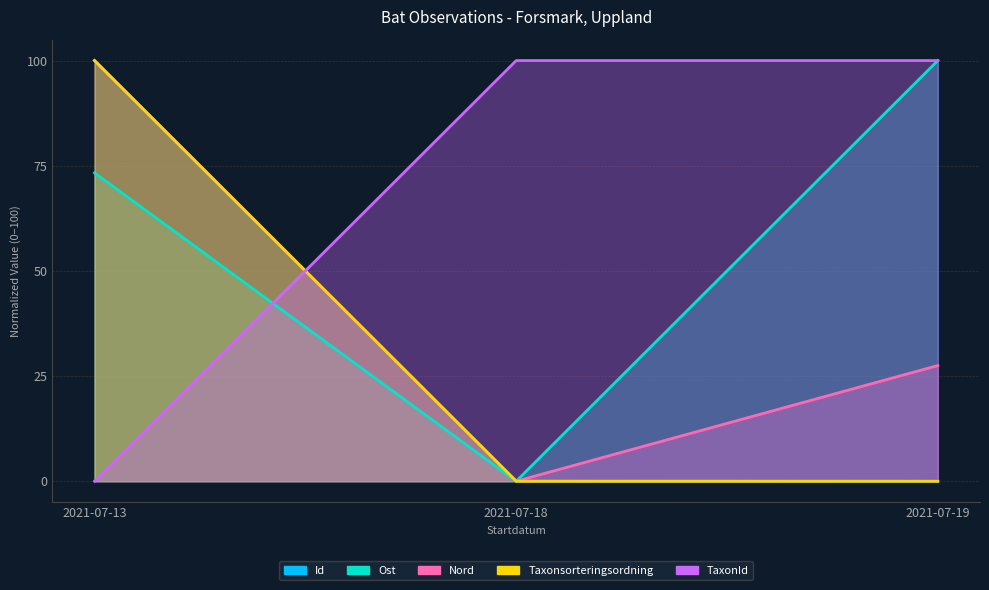

Reading left to right, extract all data points from this chart.

Id: 2021-07-13=100.0	2021-07-18=0.1	2021-07-19=0.0
Ost: 2021-07-13=73.3	2021-07-18=0.0	2021-07-19=100.0
Nord: 2021-07-13=100.0	2021-07-18=0.0	2021-07-19=27.5
Taxonsorteringsordning: 2021-07-13=100.0	2021-07-18=0.0	2021-07-19=0.0
TaxonId: 2021-07-13=0.0	2021-07-18=100.0	2021-07-19=100.0